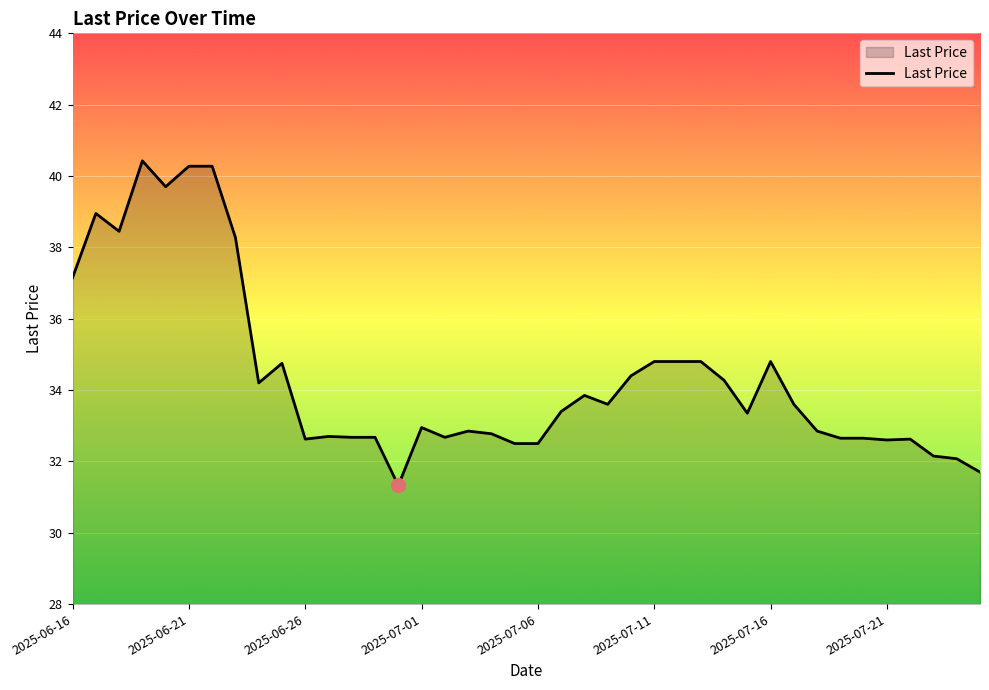

What is the difference between the maximum and minimum values?

9.1